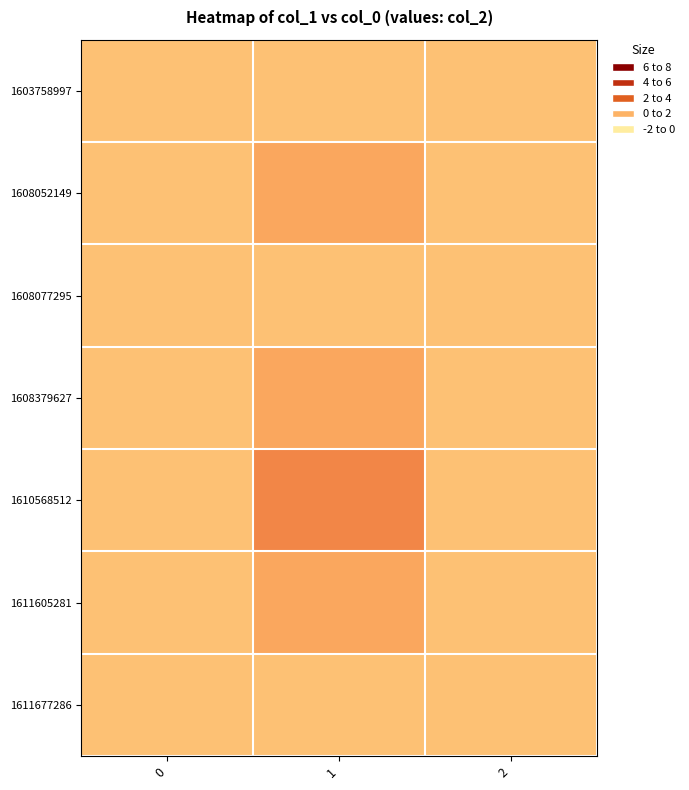

Which category has the highest value across all series?

1